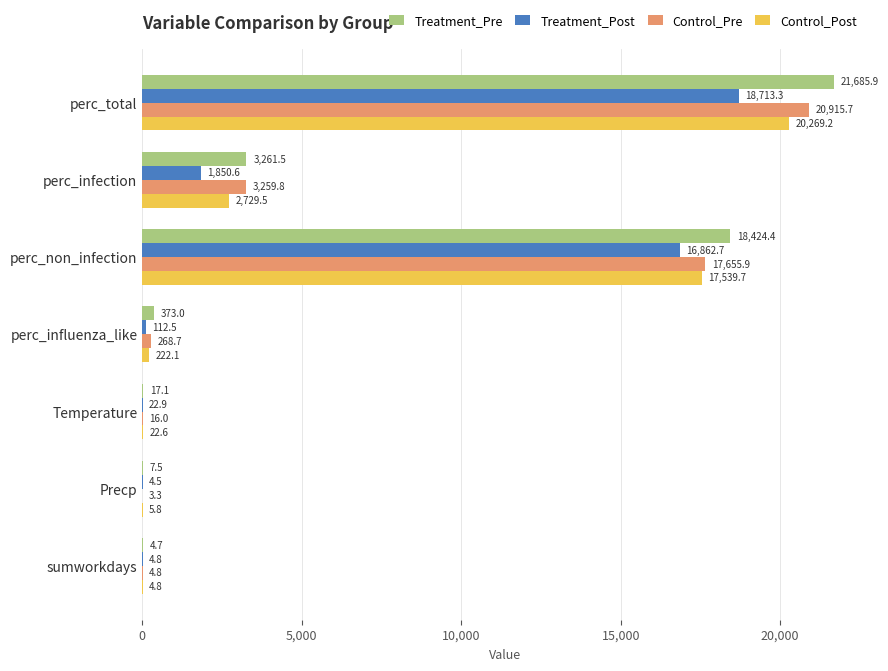

What is the sum of all Control_Pre values?

42124.2